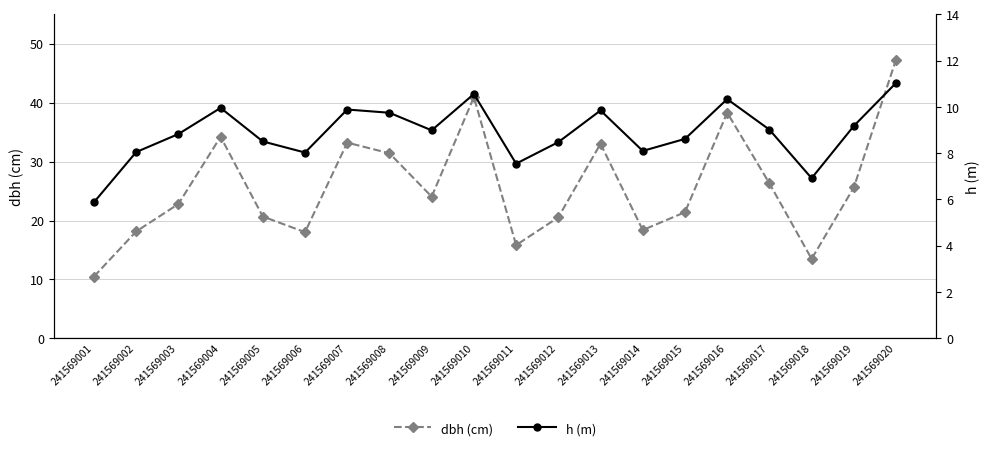

True or false: dbh (cm) and h (m) intersect in this chart.

False